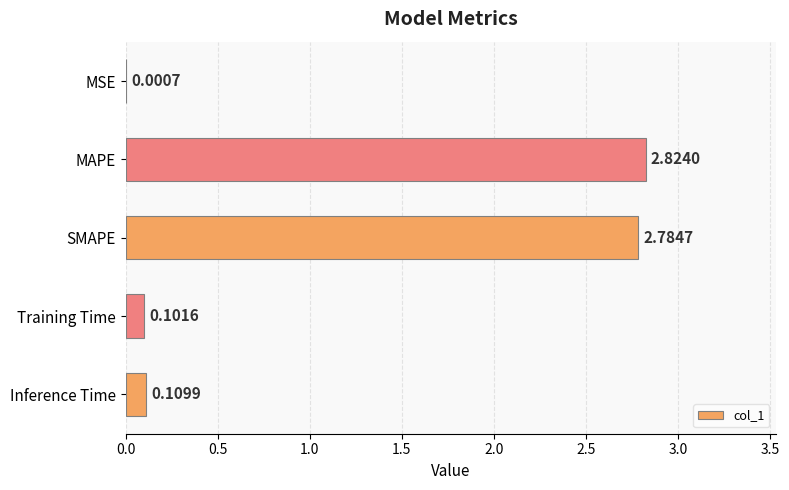

Which has a higher value, Training Time or MSE?

Training Time